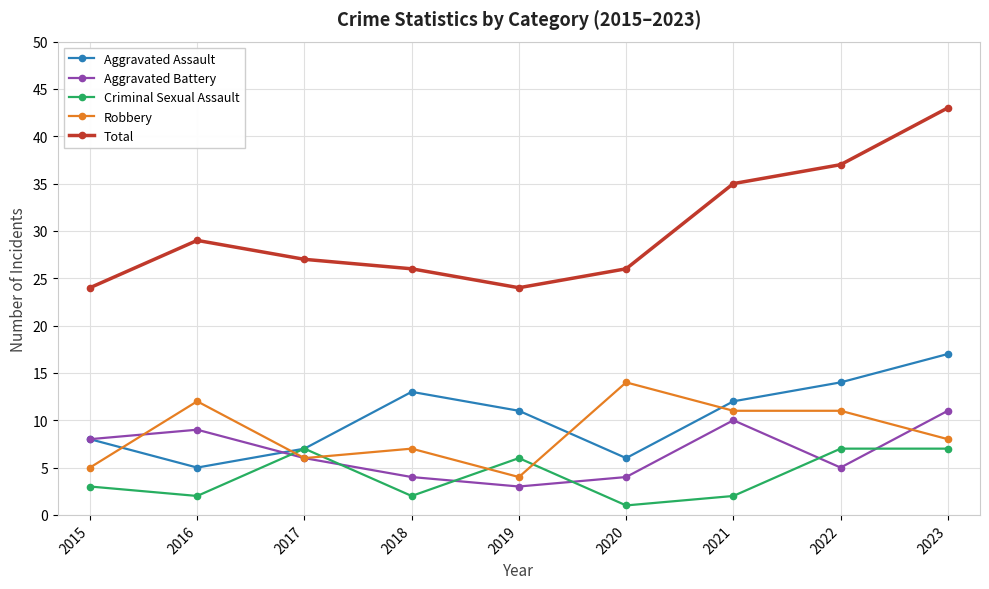

How many lines are shown in the chart?

5